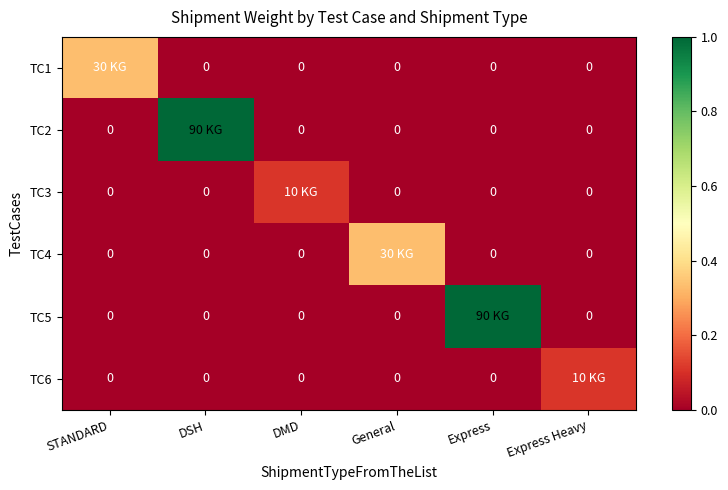

What is the difference between the maximum and minimum values in the TC1 series?

0.3